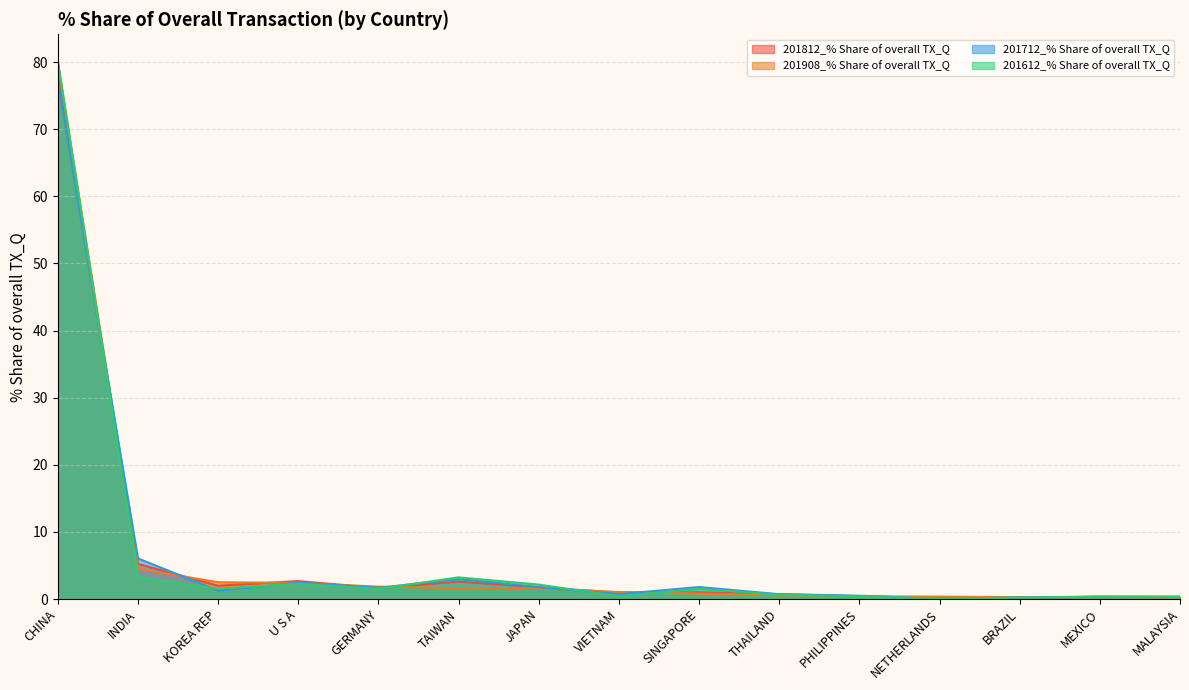

Reading left to right, what are all the values shown in this chart?

201812_% Share of overall TX_Q: 78.0	5.3	2.0	2.7	1.7	2.6	1.8	1.0	1.0	0.7	0.4	0.2	0.2	0.3	0.3
201908_% Share of overall TX_Q: 80.0	4.5	2.5	2.4	1.9	1.6	1.6	1.1	0.8	0.6	0.4	0.4	0.3	0.3	0.3
201712_% Share of overall TX_Q: 77.3	6.1	1.3	2.5	1.7	3.0	1.8	0.8	1.8	0.7	0.5	0.0	0.3	0.4	0.4
201612_% Share of overall TX_Q: 80.1	3.3	1.6	2.3	1.5	3.2	2.2	0.4	1.5	0.6	0.4	0.1	0.2	0.4	0.3